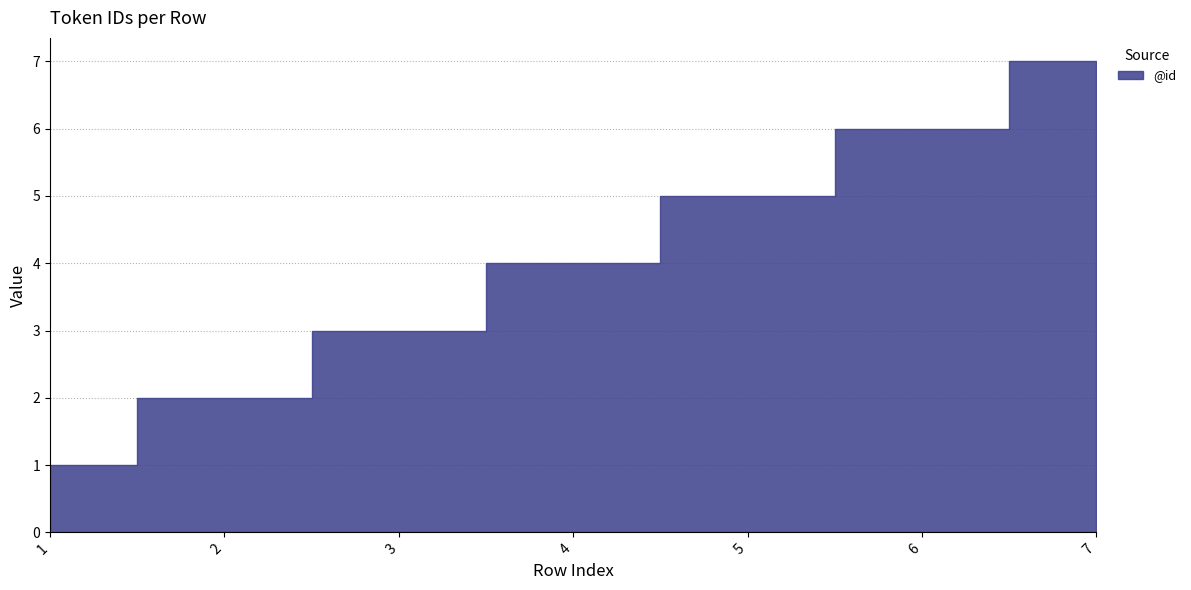

How many lines are shown in the chart?

1